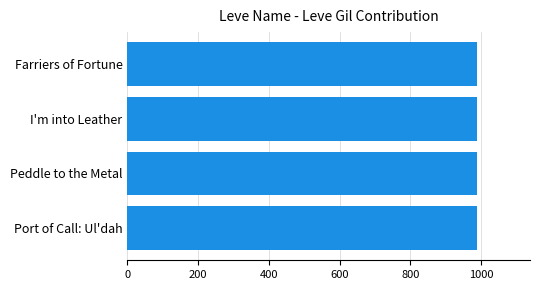

The value at I'm into Leather is 1436. True or false?

False